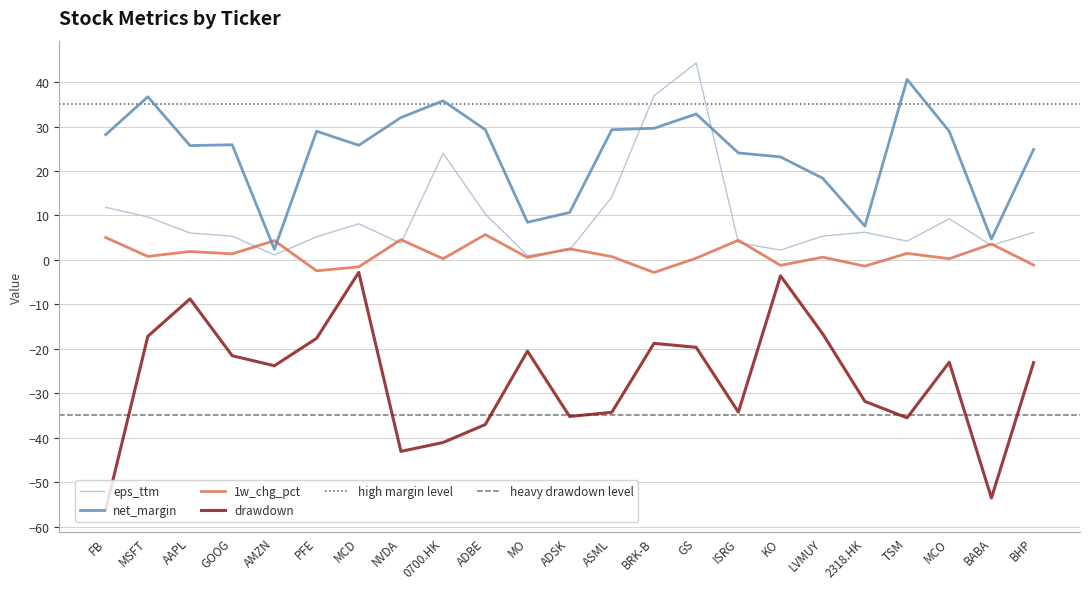

What is the difference between the 1w_chg_pct values at LVMUY and AAPL?

1.3